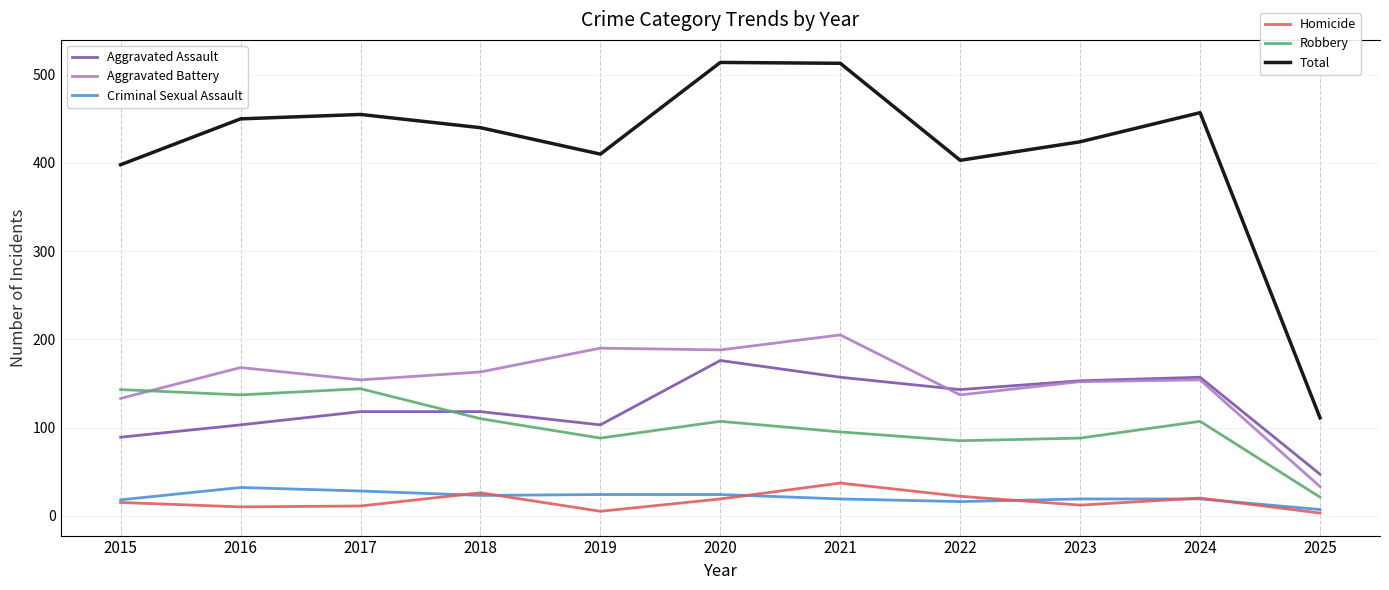

How many data points in Criminal Sexual Assault are above 19?

5